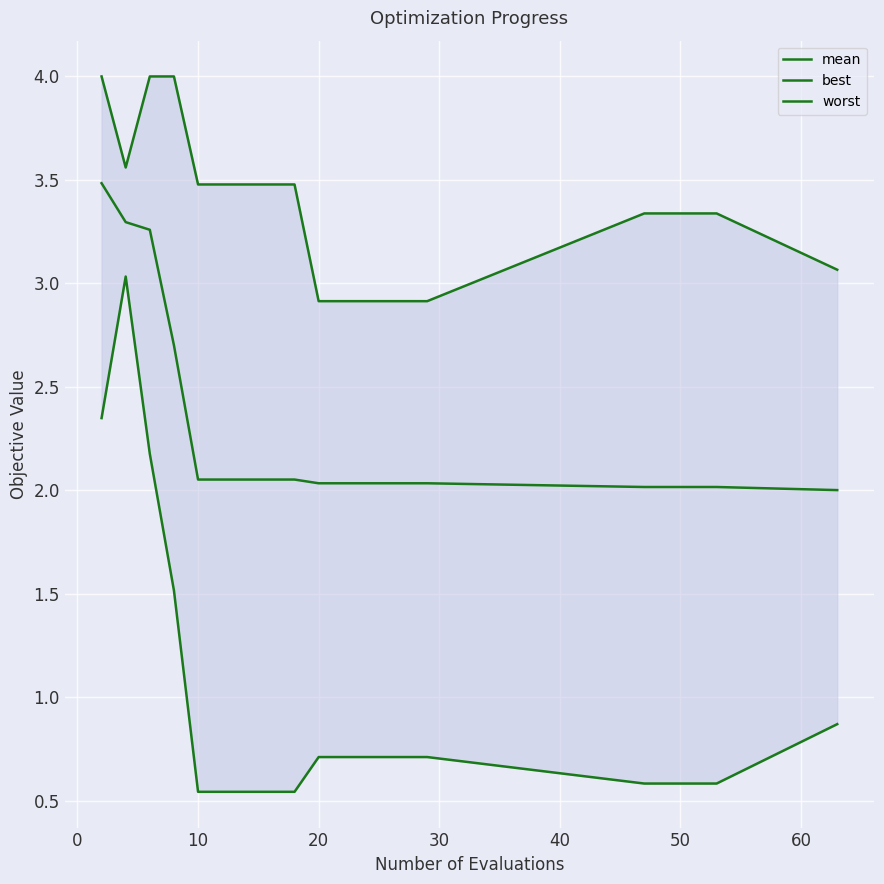

What is the minimum value for mean?

2.0